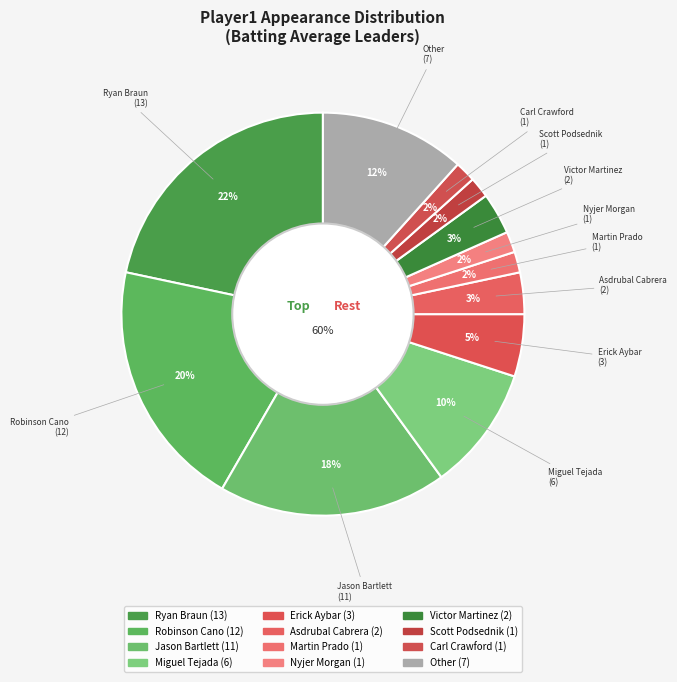

Does Victor Martinez represent more than half of the total?

No